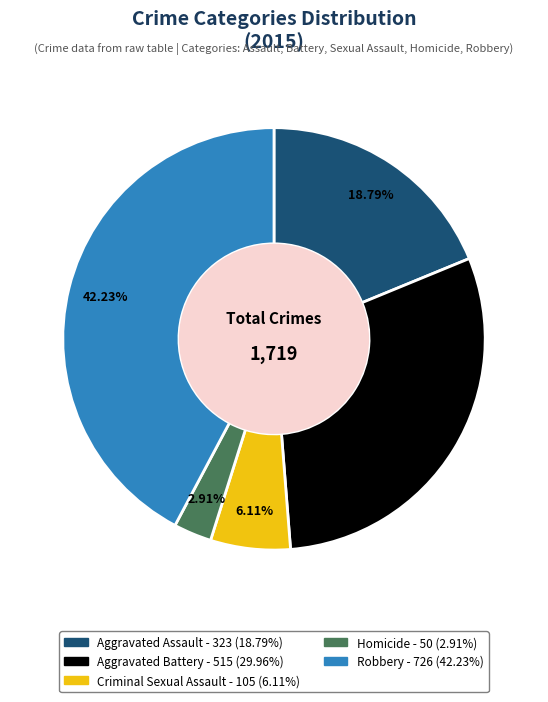

The Aggravated Assault slice represents 25% of the pie. True or false?

False